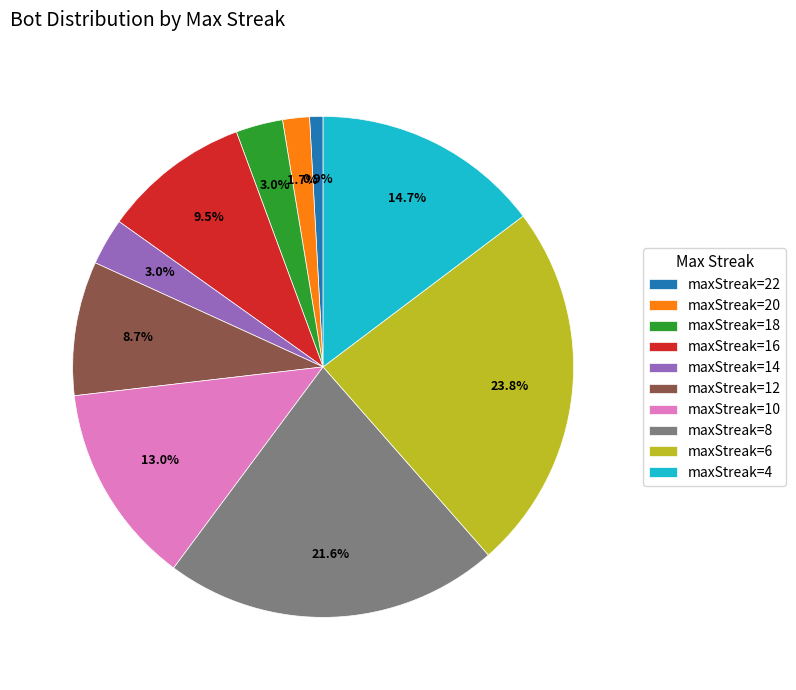

What is the total percentage of maxStreak=6 and maxStreak=22?

24.7%